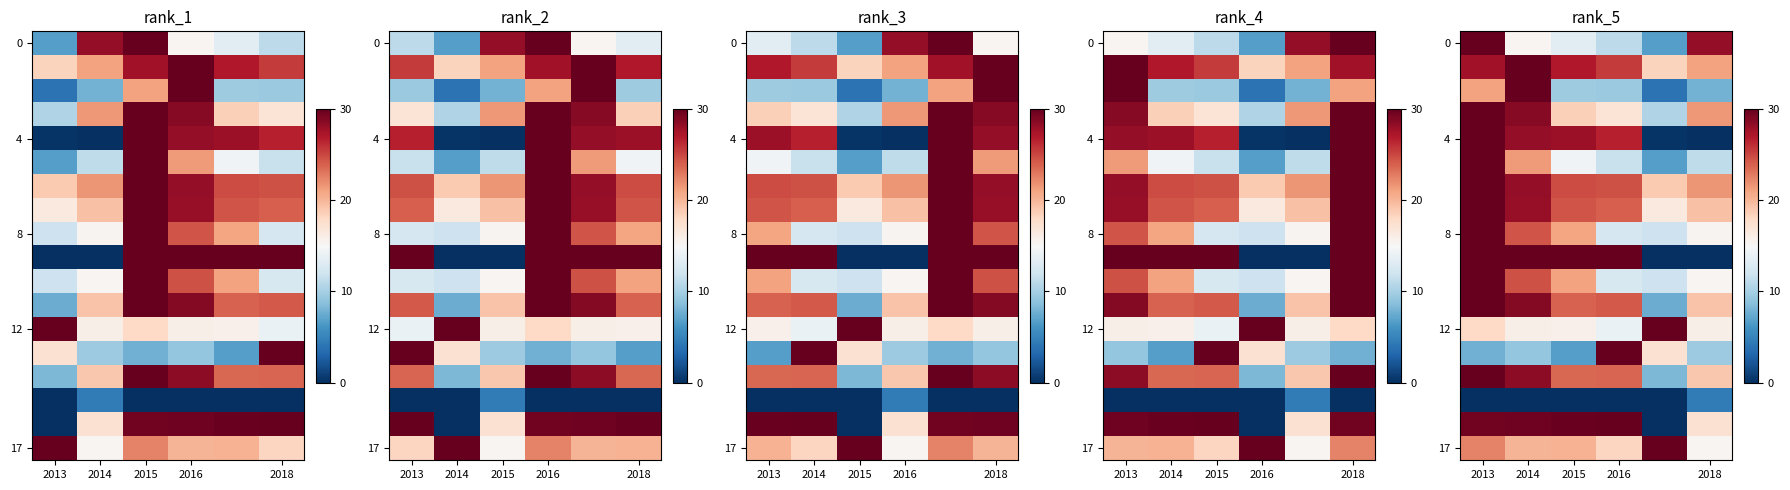

The 8 series shows 5.8 at 2015. True or false?

False